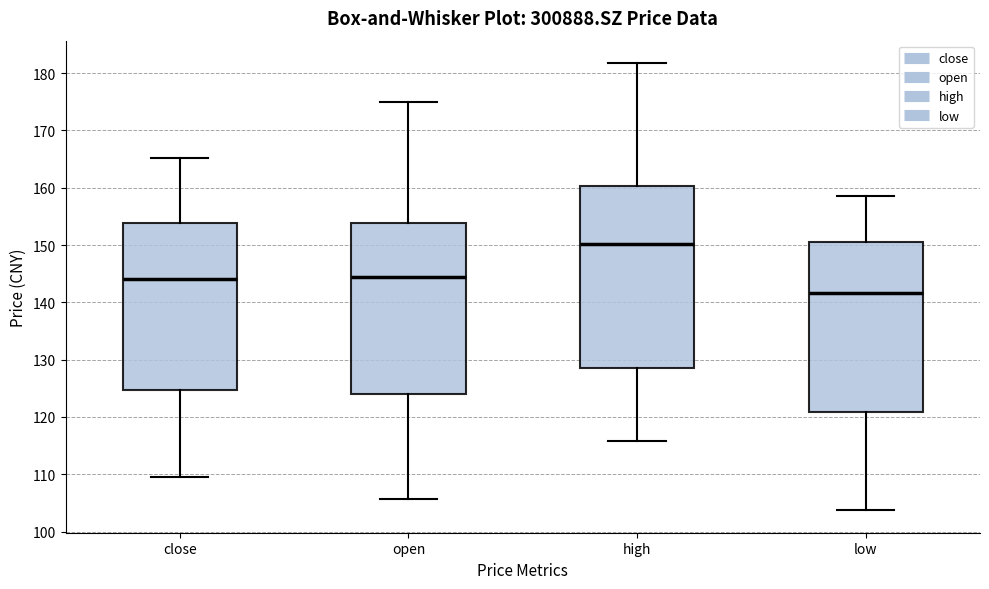

Where does the lower whisker of the box for close end on the y-axis? The values are not printed on the chart, so give them approximately, as read against the axis.

110